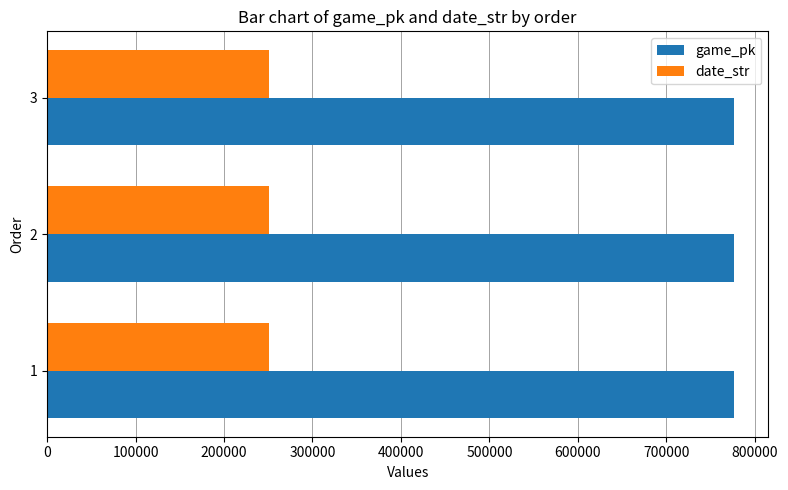

What is the difference between the highest and lowest values at 1?

525691